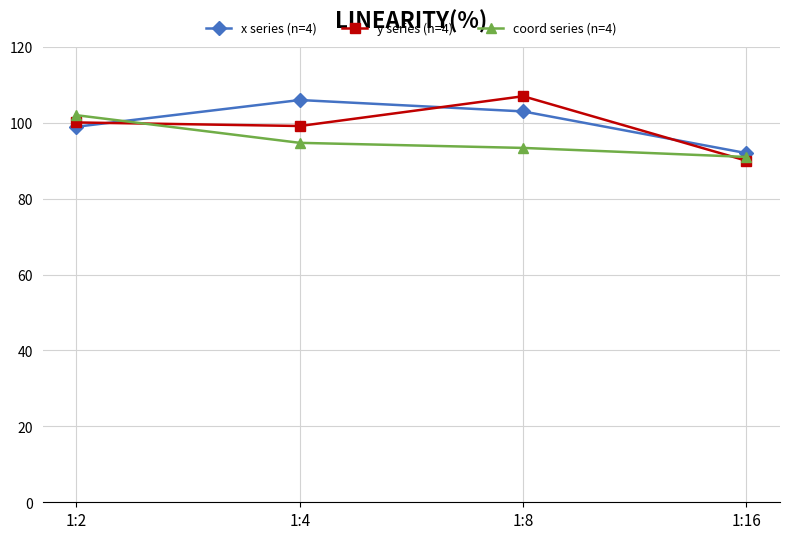

True or false: x series (n=4) and y series (n=4) intersect in this chart.

True